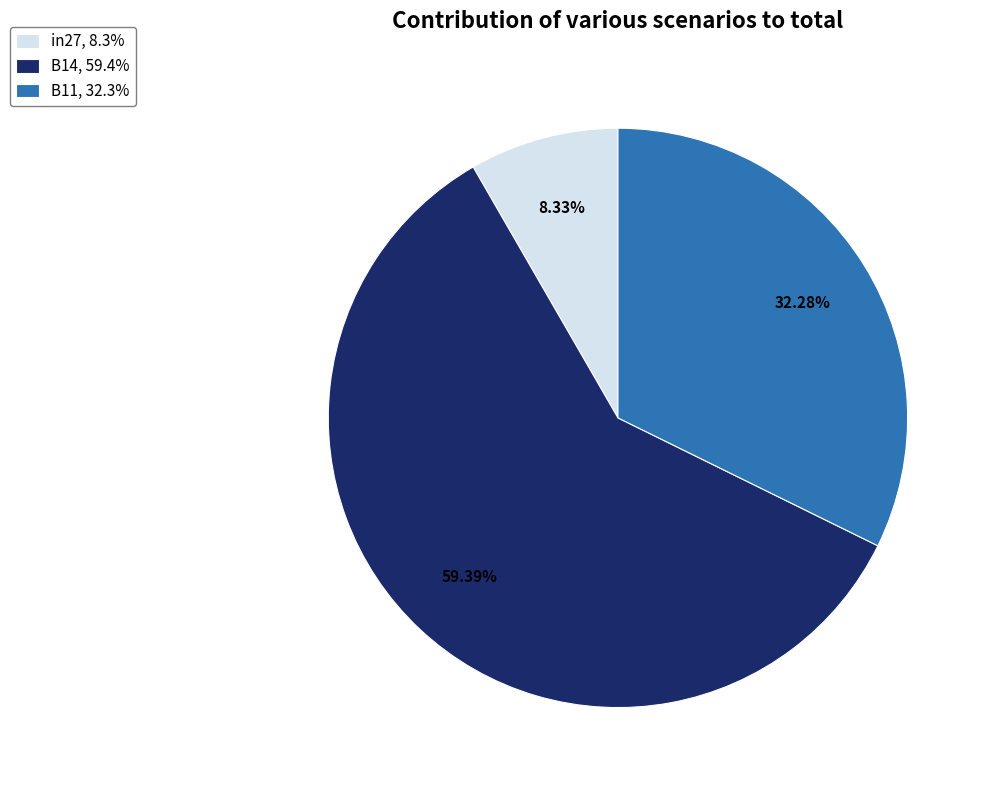

Is there any slice that represents more than half of the pie?

Yes